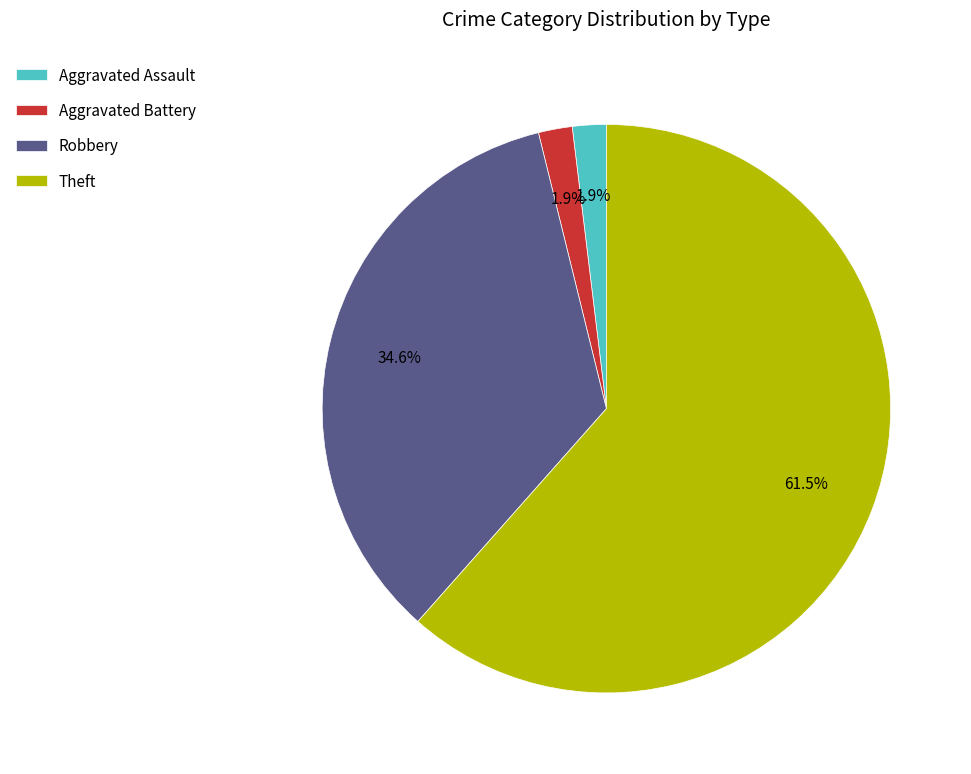

Is the sum of Aggravated Assault and Robbery greater than half?

No